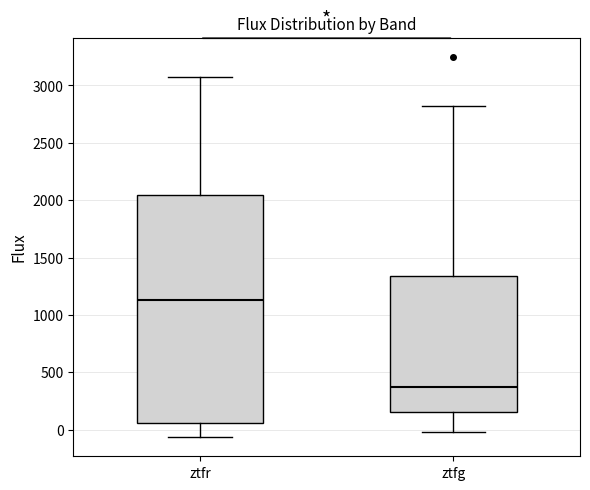

Reading left to right, read every box against the y-axis: the position of its median line, the range the box covers, and the ends of its whiskers. The values are not printed on the chart, so give them approximately, as read against the axis.

ztfr: median 1150, box 50 to 2050, whiskers -50 to 3100
ztfg: median 350, box 150 to 1350, whiskers 0 to 2800